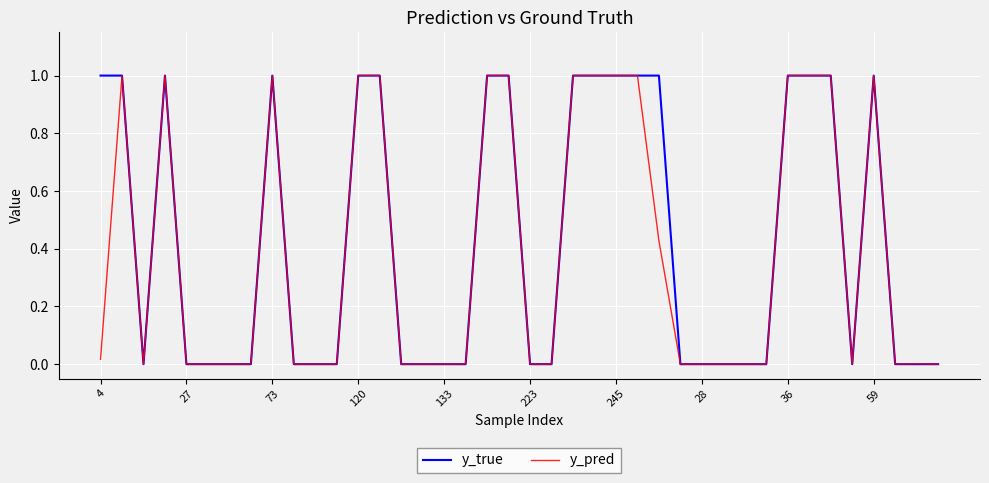

Rank the series by their average value, from lowest to highest.

y_pred, y_true